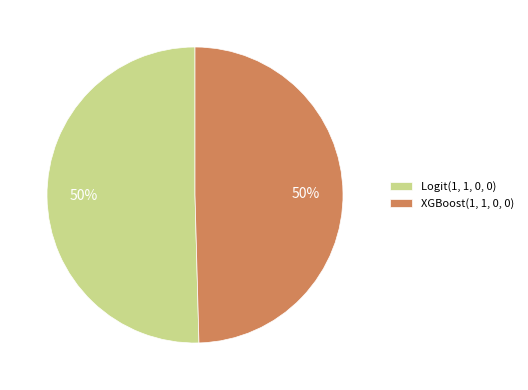

Is it true that XGBoost(1, 1, 0, 0) is 37% of the pie?

False